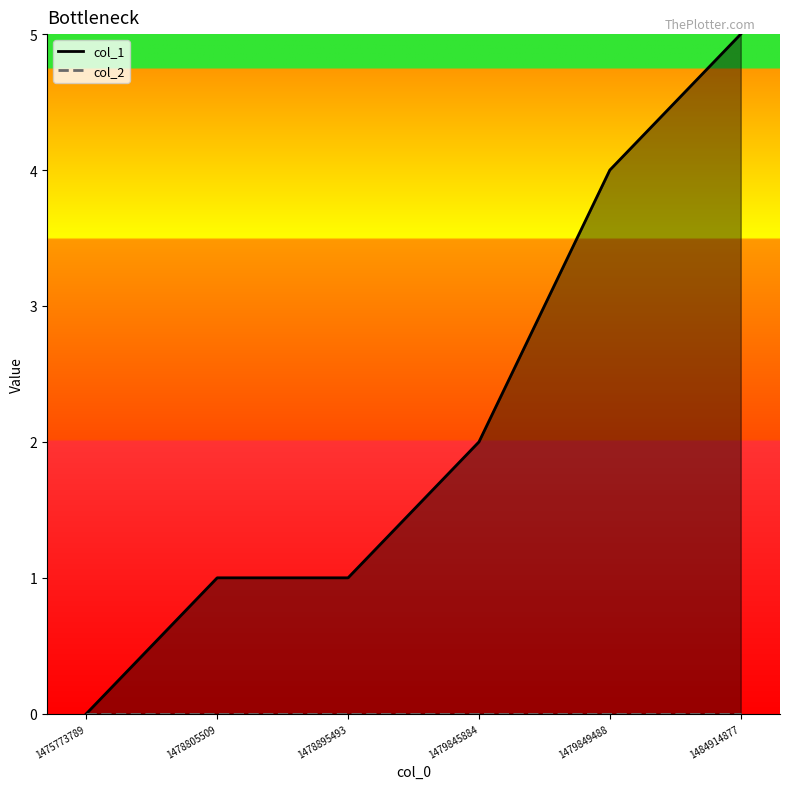

Reading right to left, transcribe all the data shown in this chart.

col_1: 5	4	2	1	1	0
col_2: 0	0	0	0	0	0